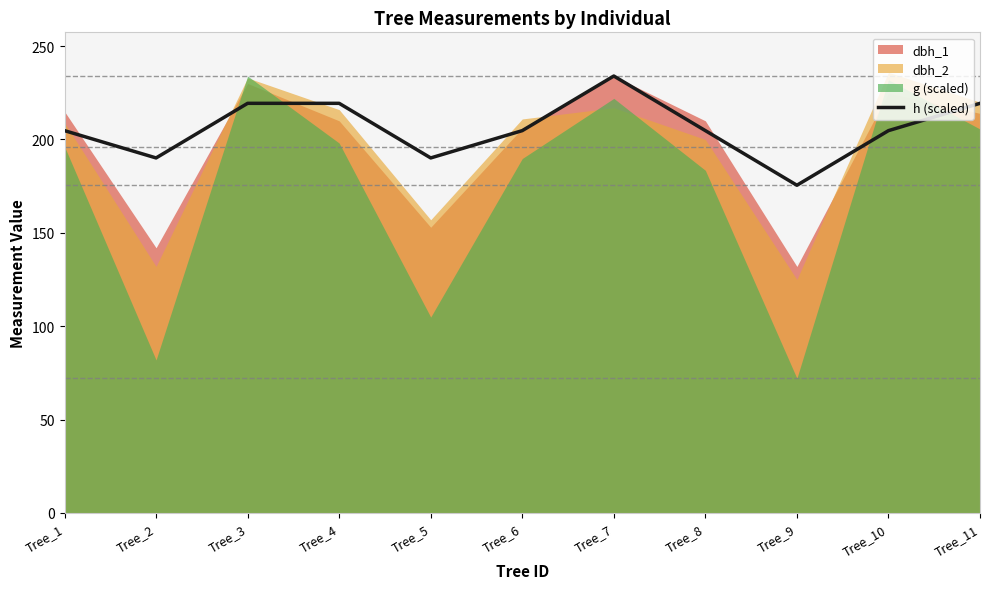

What is the change in value from Tree_5 to Tree_6?

+14.6